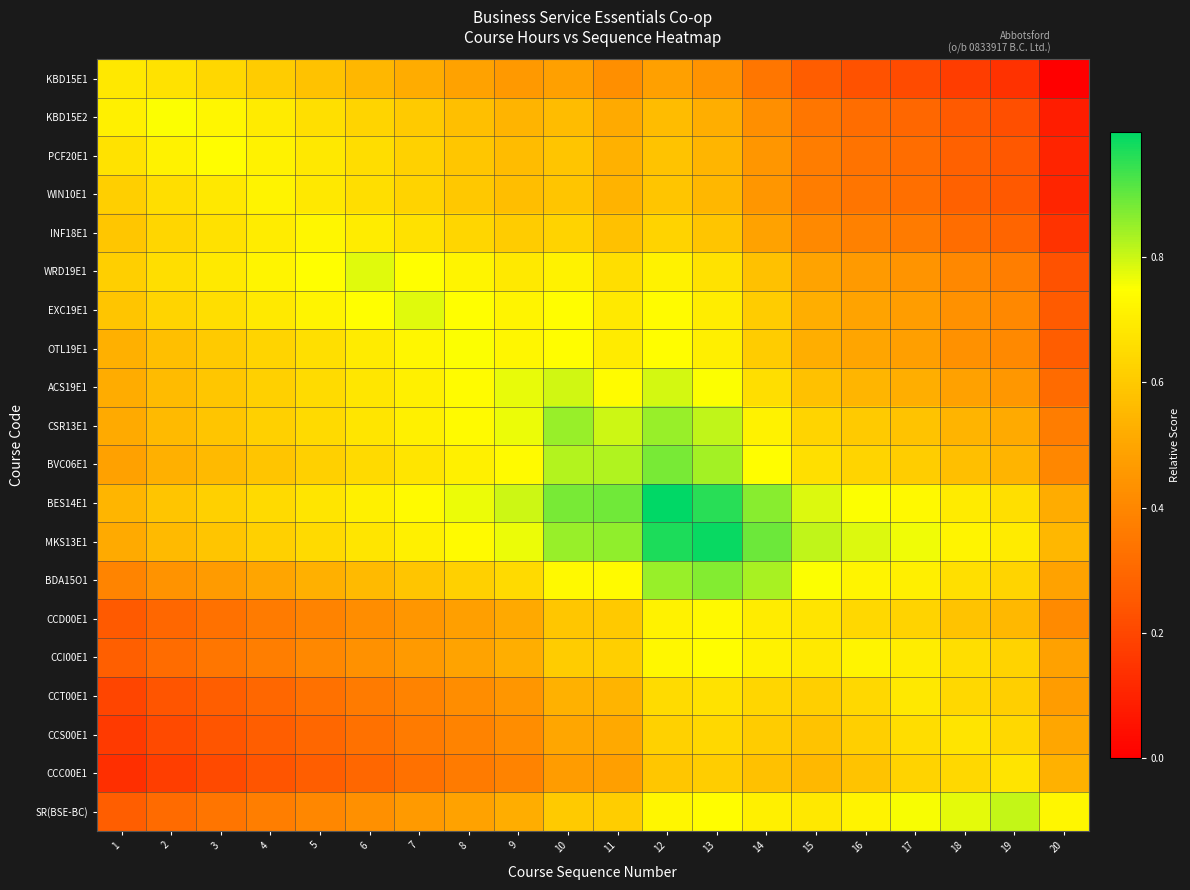

At which category is the sum across all series the highest?

12